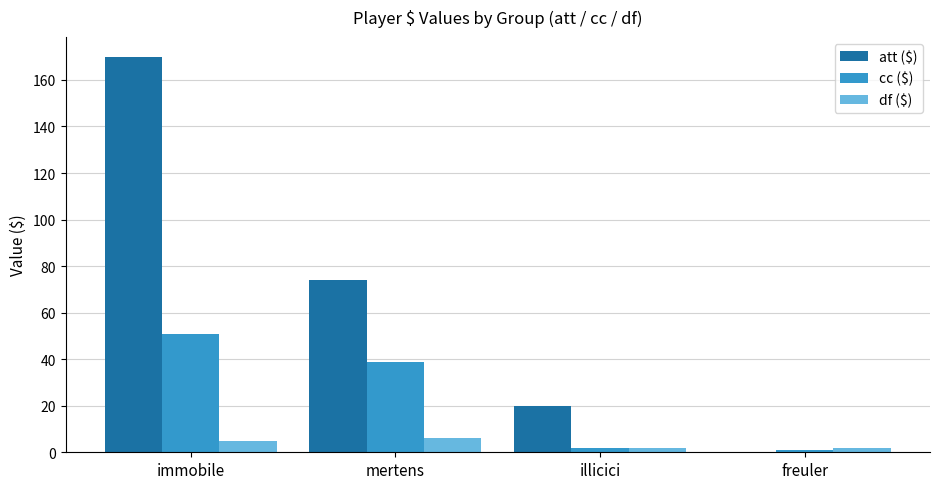

At which label is cc ($) closest to 26?

mertens